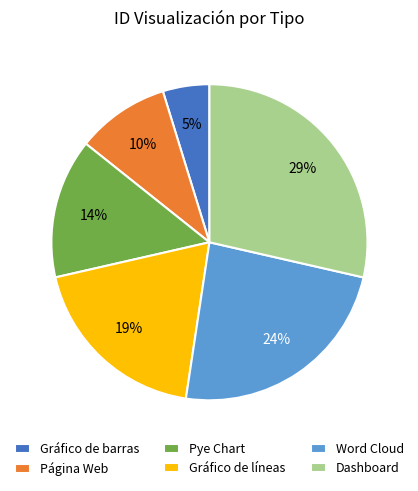

Rank the categories by value from highest to lowest.

Dashboard, Word Cloud, Gráfico de líneas, Pye Chart, Página Web, Gráfico de barras